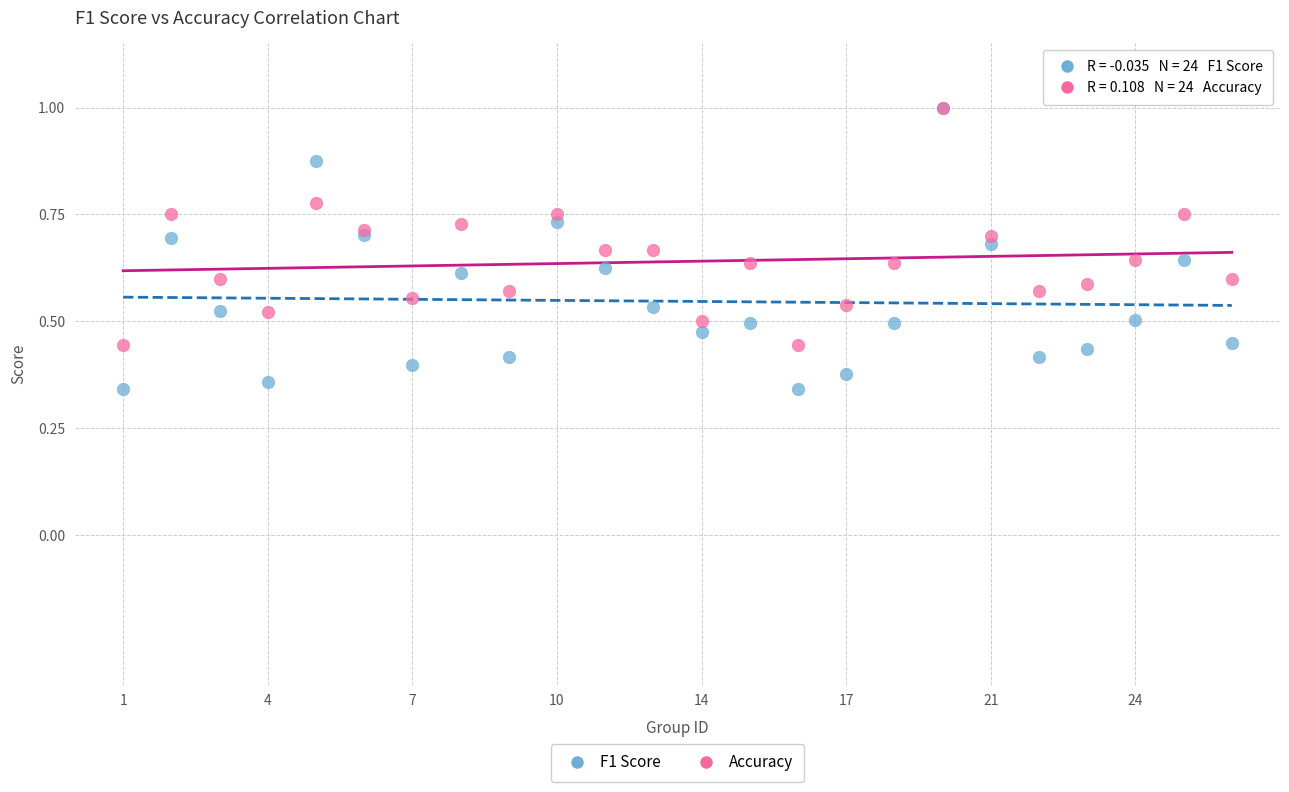

Which series has the widest spread of Y values?

F1 Score